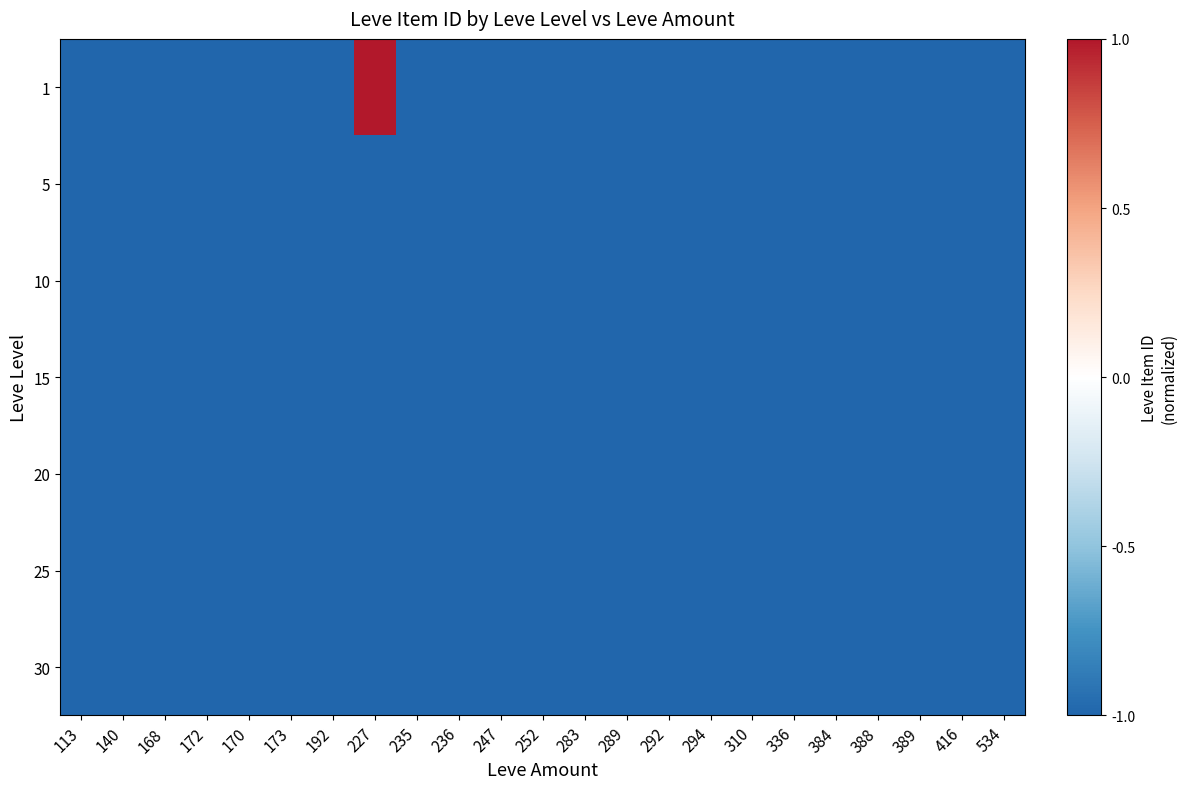

What is the total value across all series at 227?

-5.0